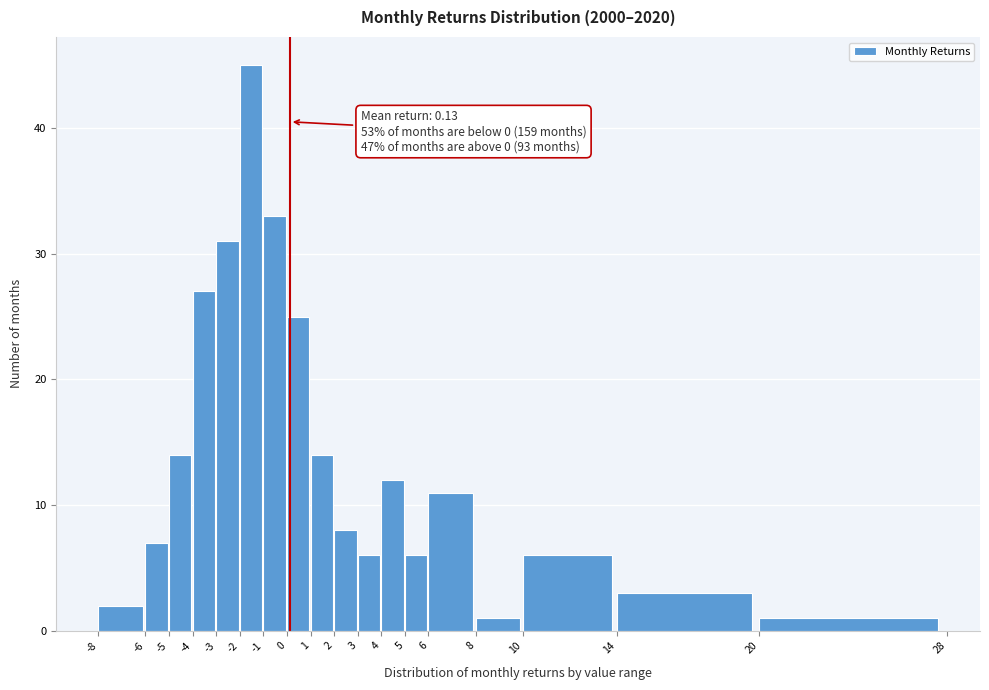

Over which range of the x-axis is the bar tallest?

-2 to -1